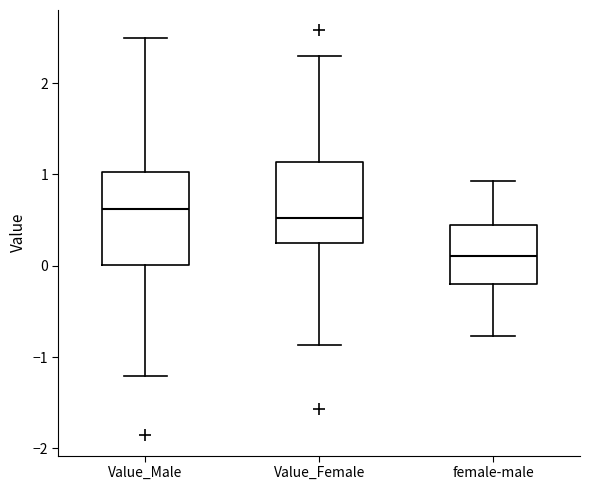

Where does the median line of the box for Value_Female sit on the y-axis? The values are not printed on the chart, so give them approximately, as read against the axis.

0.5